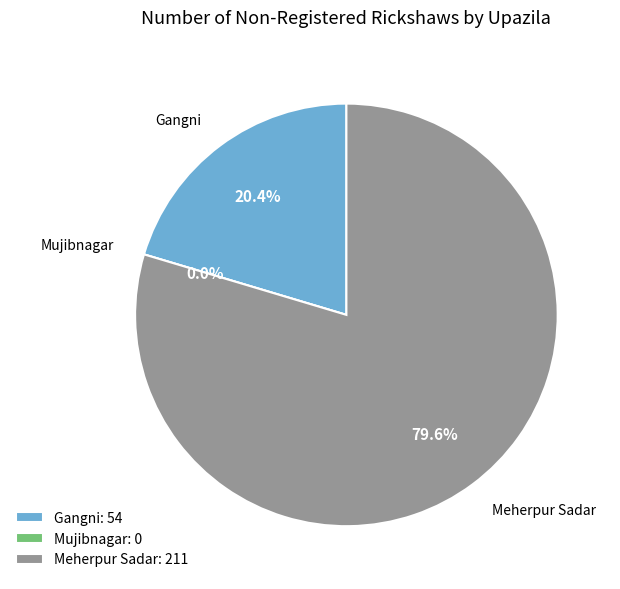

Is it true that Mujibnagar is 1% of the pie?

False